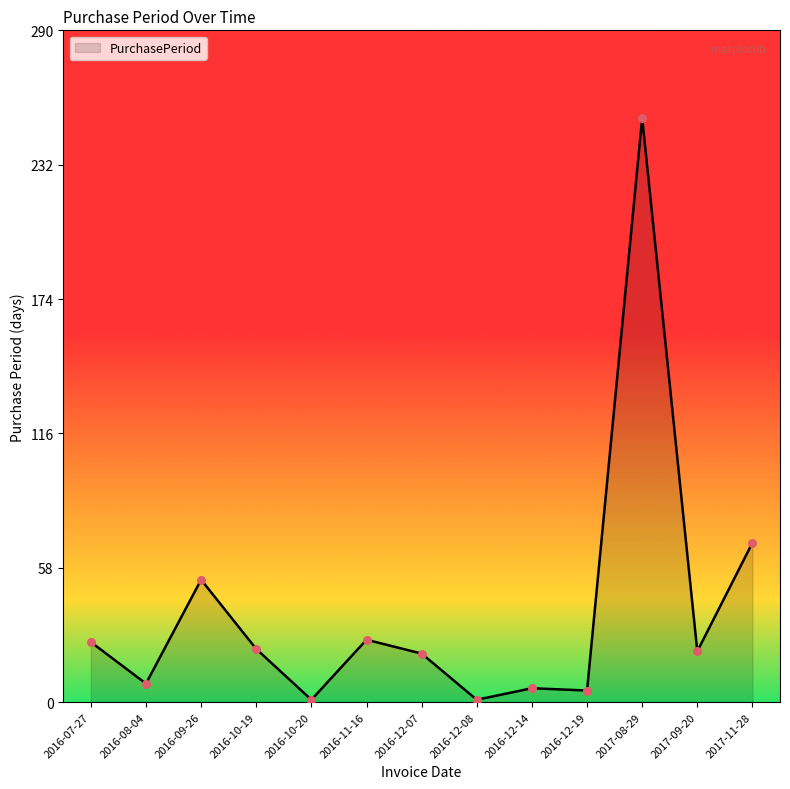

What is the change in value from 2016-10-19 to 2016-12-14?

-17